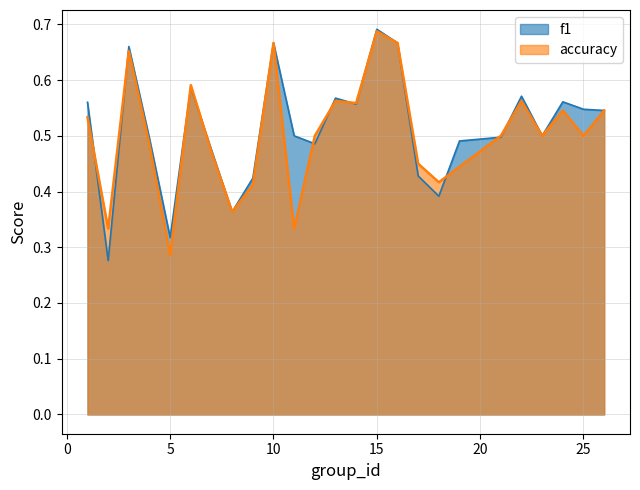

Where do accuracy and f1 first cross each other?

1 and 2